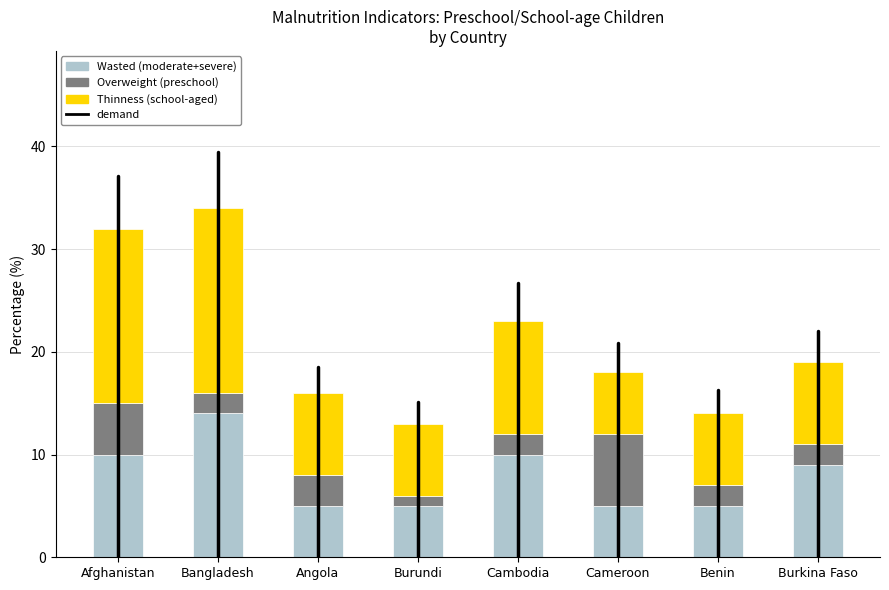

Which category has the highest value in the Wasted (moderate+severe) series?

Bangladesh